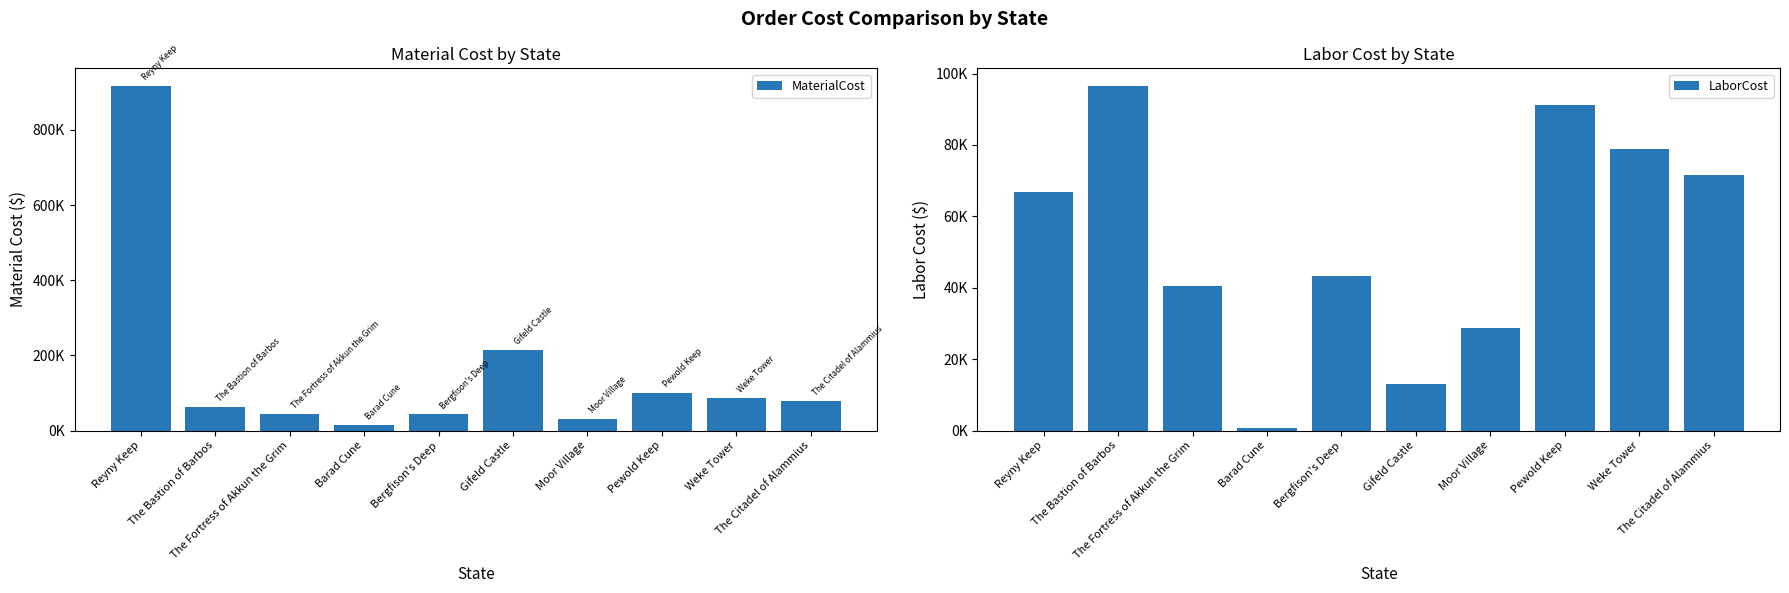

Which series has the widest spread of values?

MaterialCost